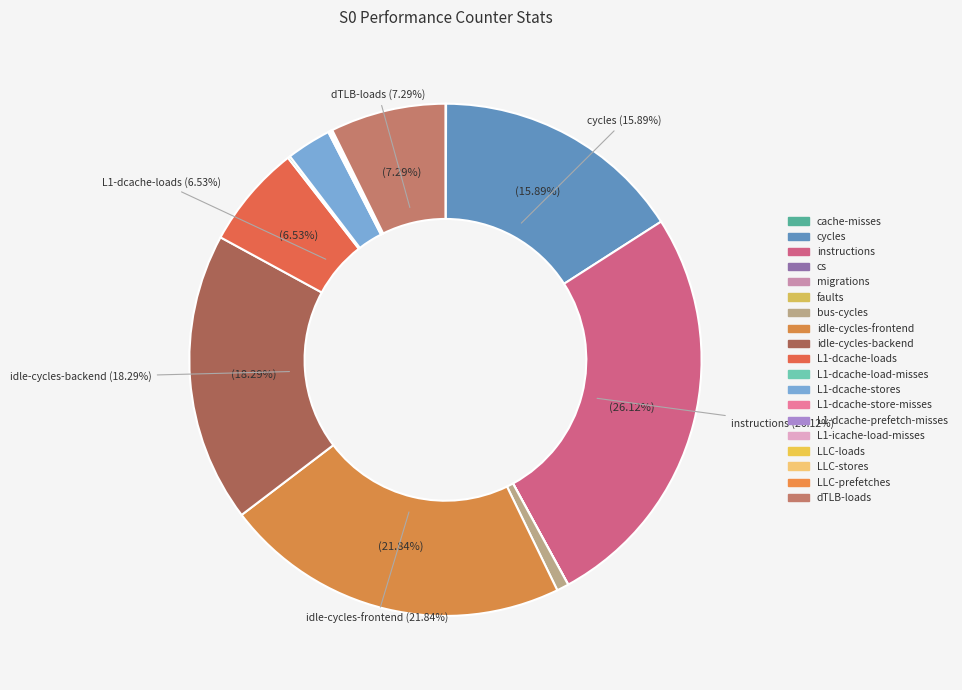

Rank the categories by value from lowest to highest.

migrations, cs, faults, LLC-stores, LLC-prefetches, cache-misses, L1-dcache-prefetch-misses, LLC-loads, L1-icache-load-misses, L1-dcache-store-misses, L1-dcache-load-misses, bus-cycles, L1-dcache-stores, L1-dcache-loads, dTLB-loads, cycles, idle-cycles-backend, idle-cycles-frontend, instructions